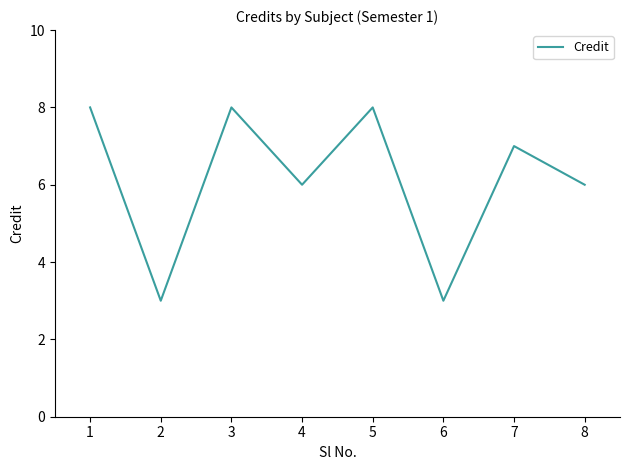

Approximately how many times larger is the value at 3 compared to 2?

2.7